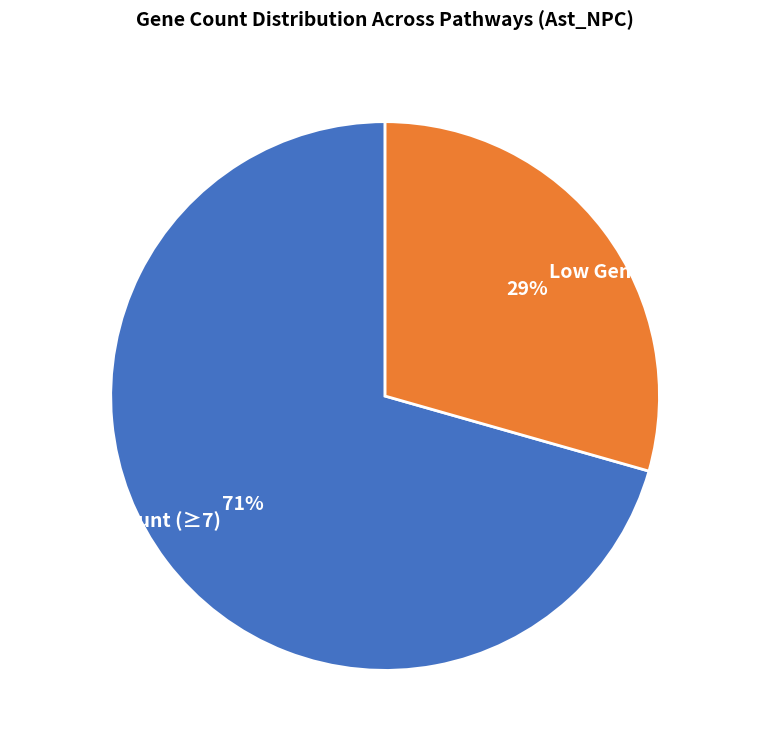

Rank the categories by value from highest to lowest.

High Gene Count (≥7), Low Gene Count (<7)